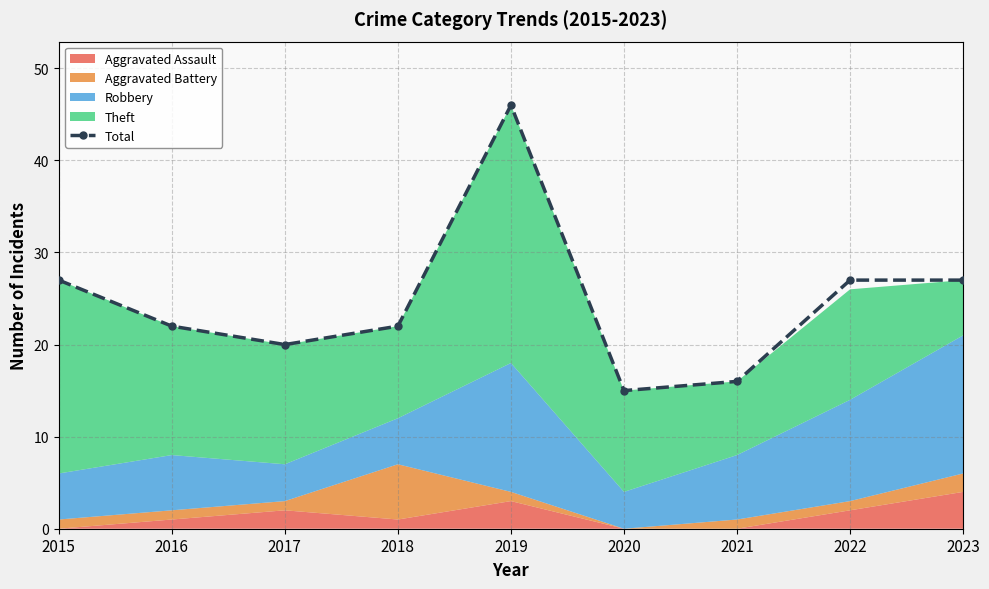

Reading left to right, transcribe all the data shown in this chart.

27	22	20	22	46	15	16	27	27